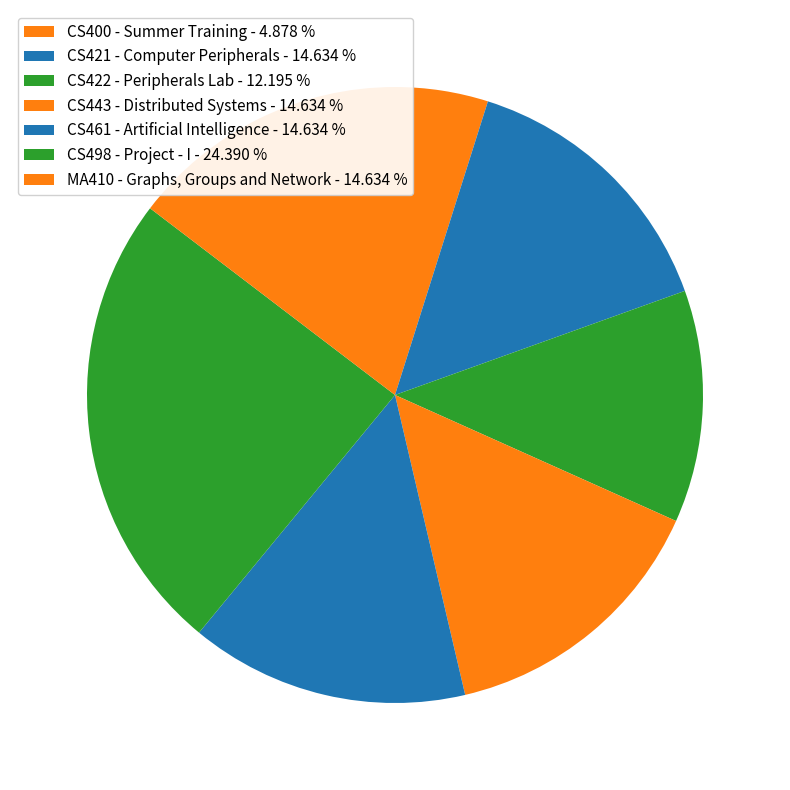

Combined, do CS400 - Summer Training and CS421 - Computer Peripherals account for over 50%?

No